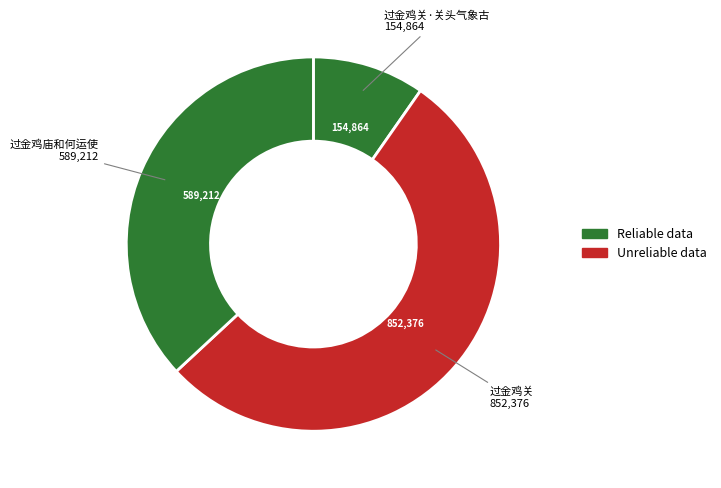

To the nearest percent, what is the difference between the largest and smallest slice percentages?

44%